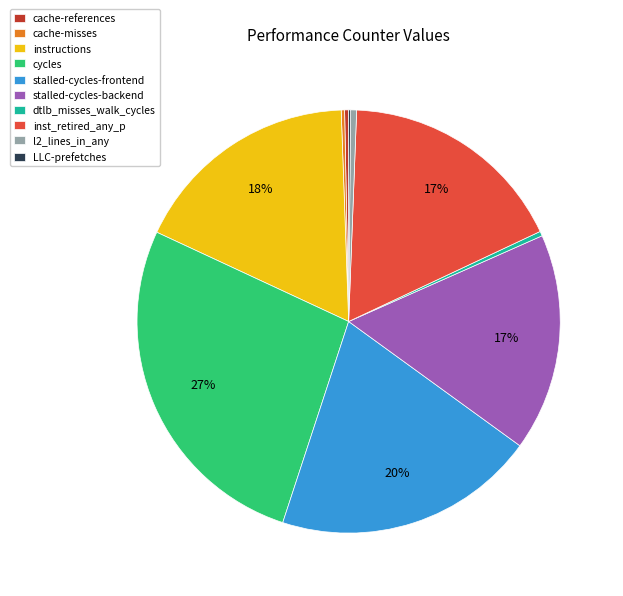

Do cache-references and cycles together represent more than half of the pie?

No